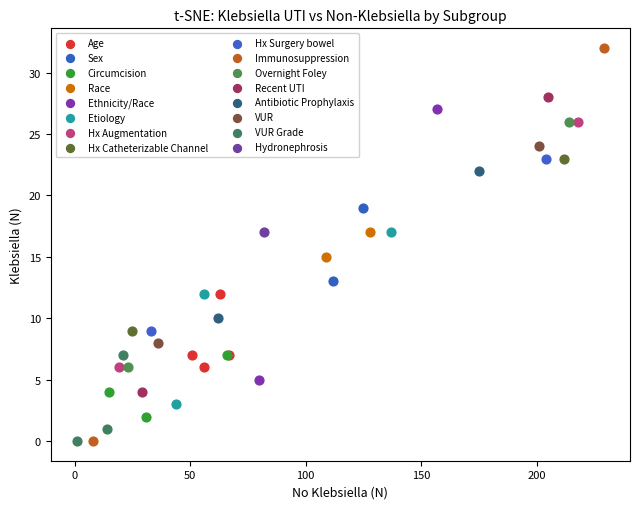

What are all the series names shown in the legend?

Age, Sex, Circumcision, Race, Ethnicity/Race, Etiology, Hx Augmentation, Hx Catheterizable Channel, Hx Surgery bowel, Immunosuppression, Overnight Foley, Recent UTI, Antibiotic Prophylaxis, VUR, VUR Grade, Hydronephrosis